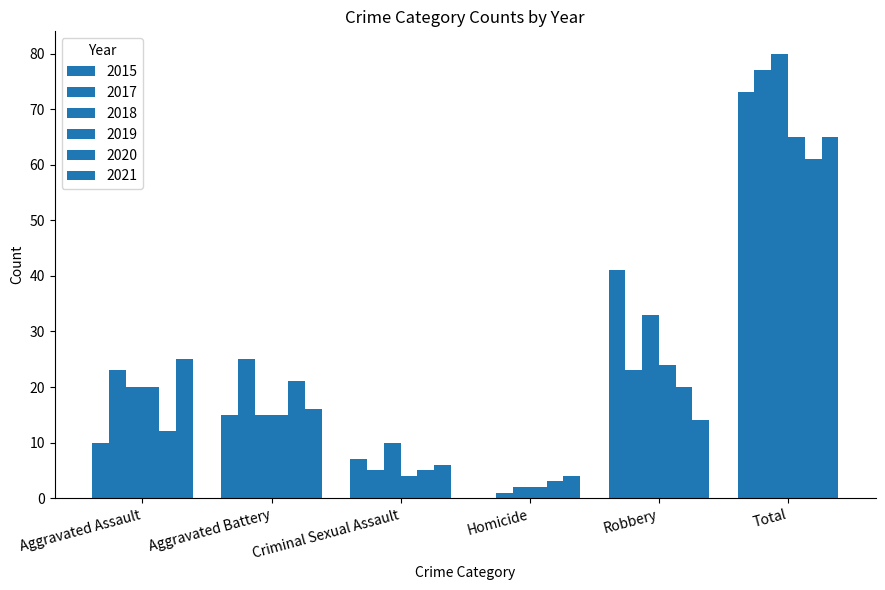

What is the label of the 6th bar from the right?

Aggravated Assault